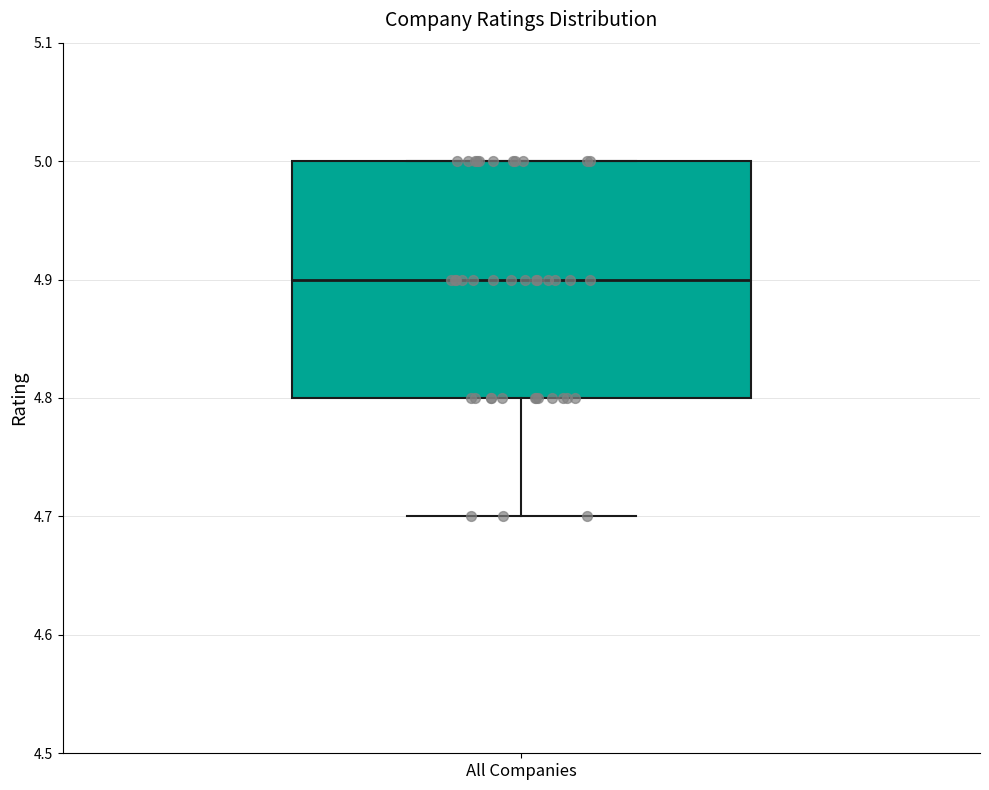

Where is the upper edge of the box for All Companies on the y-axis? The values are not printed on the chart, so give them approximately, as read against the axis.

5.0